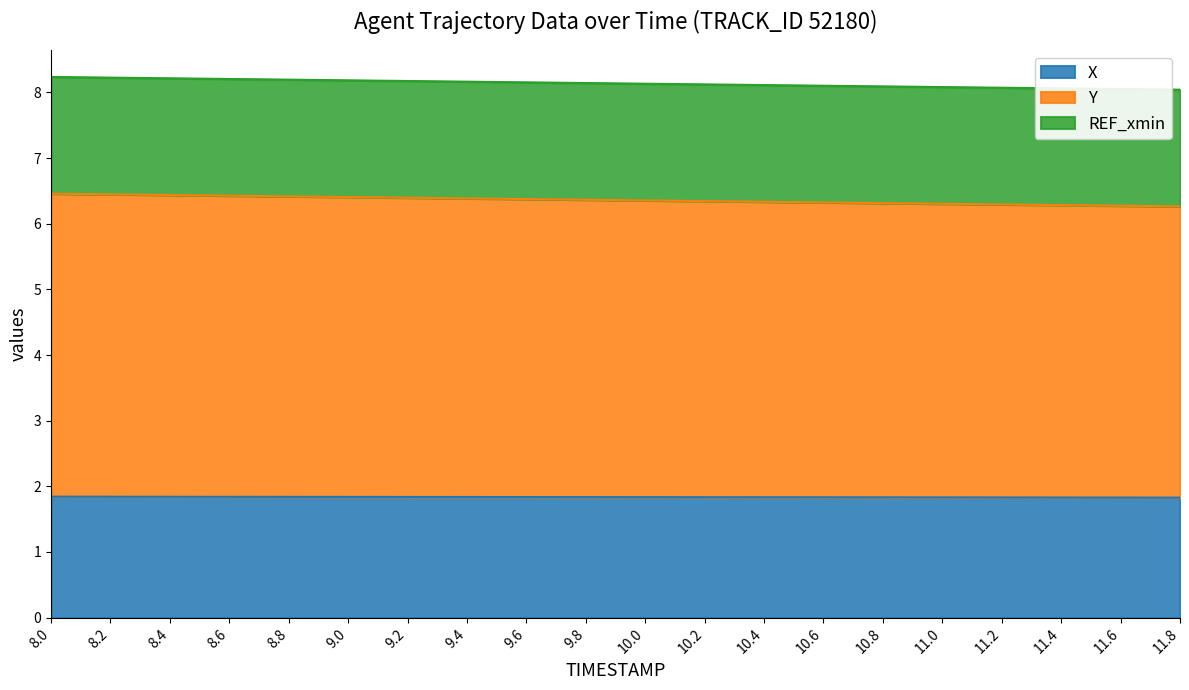

What is the greatest value displayed?

6.5